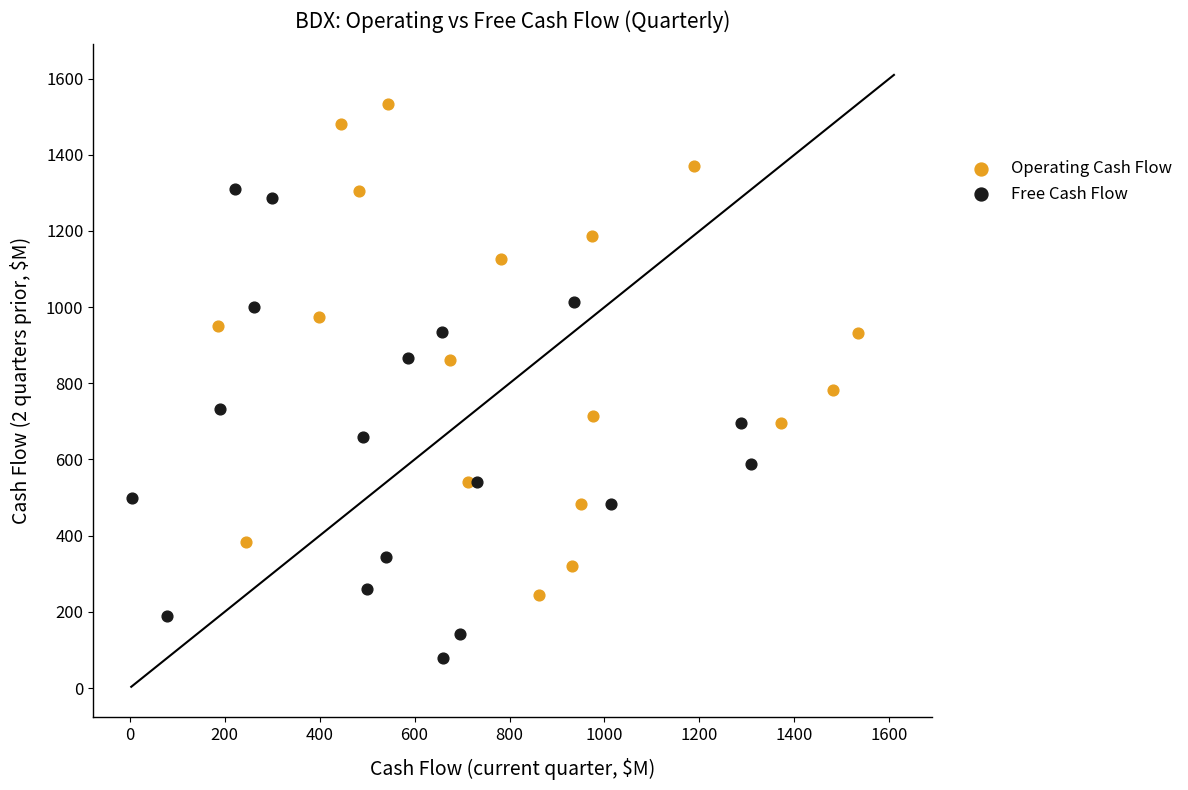

Which series has the largest Y range (max minus min)?

Operating Cash Flow